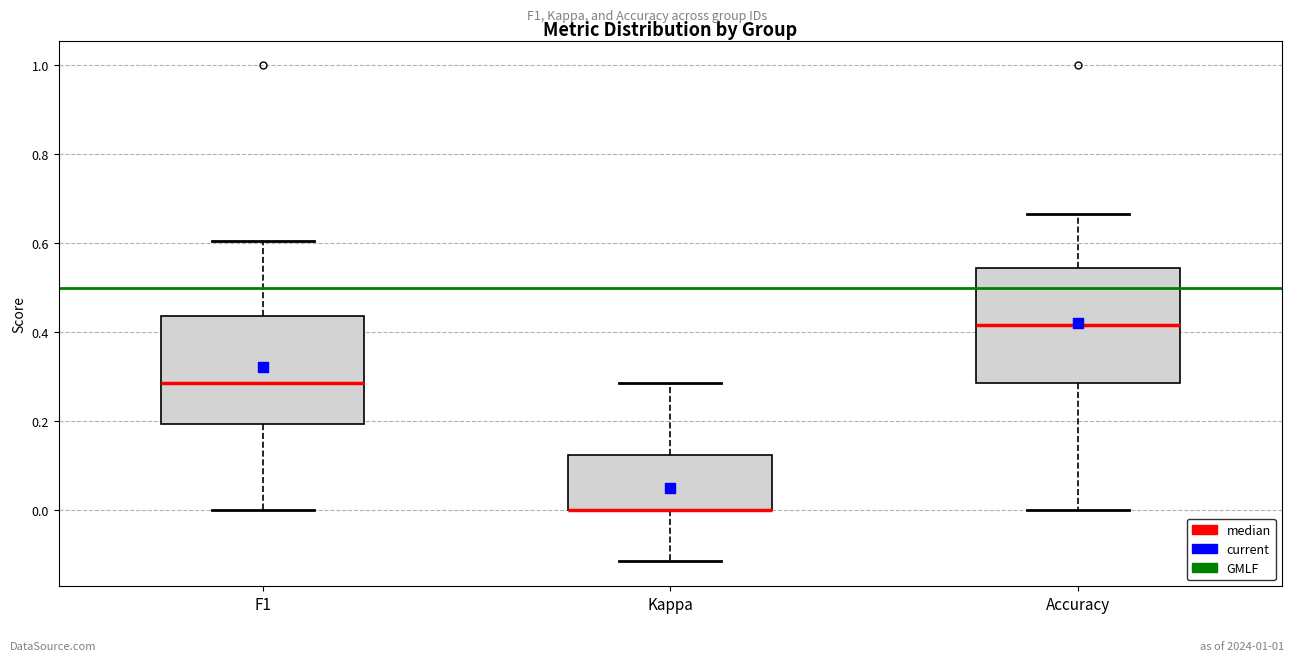

Reading left to right, transcribe this box plot: for each box, give where its median line is, the range the box spans, and where its two whiskers end, as read against the y-axis. The values are not printed on the chart, so give them approximately, as read against the axis.

F1: median 0.28, box 0.20 to 0.44, whiskers 0.00 to 0.60
Kappa: median 0.00 (drawn on the box's lower edge), box 0.00 to 0.12, whiskers -0.12 to 0.28
Accuracy: median 0.42, box 0.28 to 0.54, whiskers 0.00 to 0.66